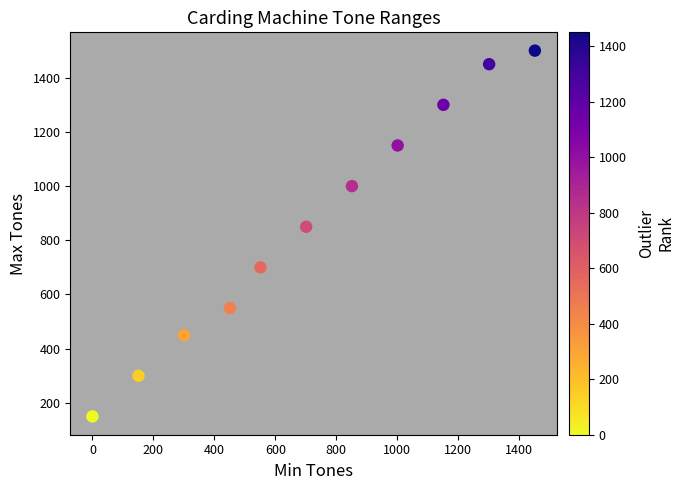

What Y value in the scatter plot is closest to 825?

850